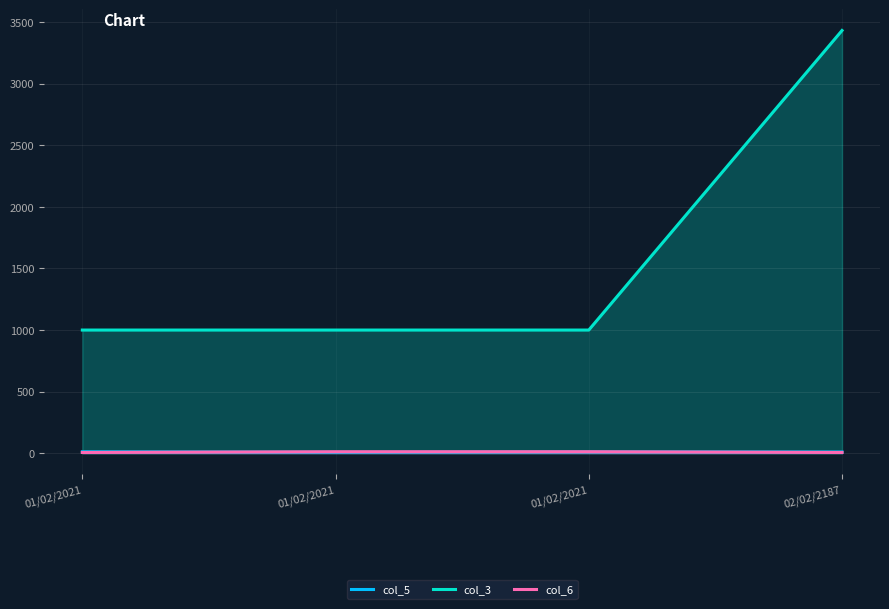

The col_6 series shows 12.0 at 01/02/2021. True or false?

True